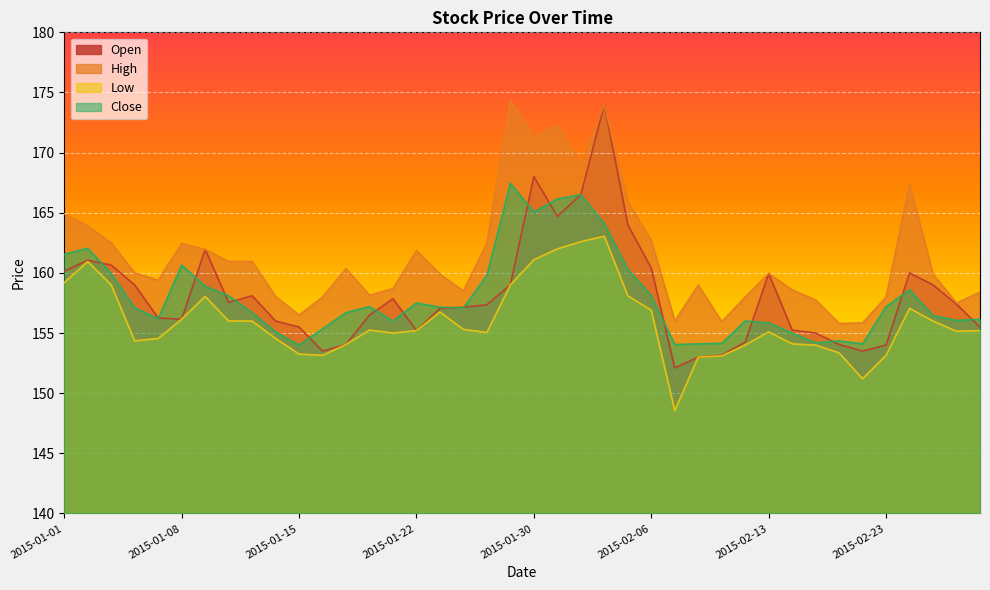

What is the total value across all series at 2015-01-12?

632.6